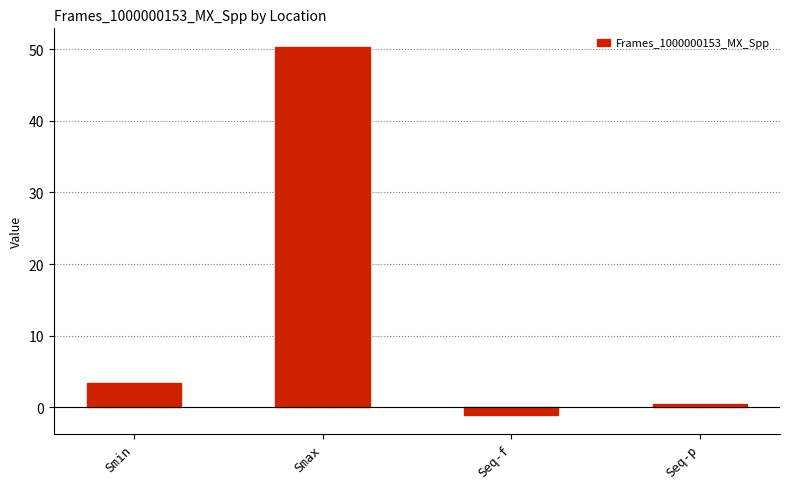

What is the label of the 3rd bar from the left?

Seq-f